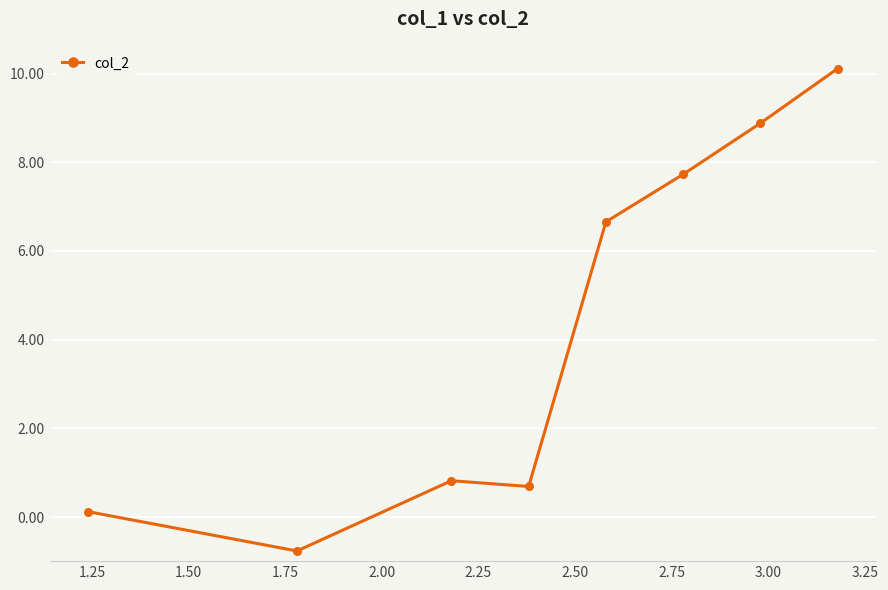

What is the sum of all values?

34.2